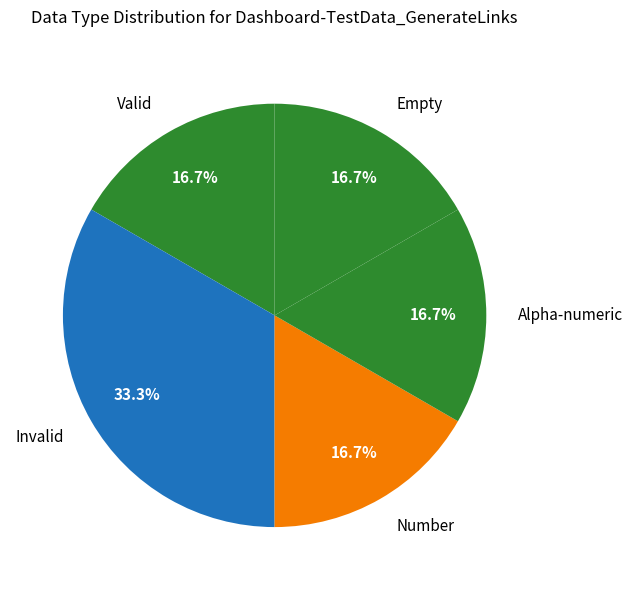

Count the number of slices in the pie.

5